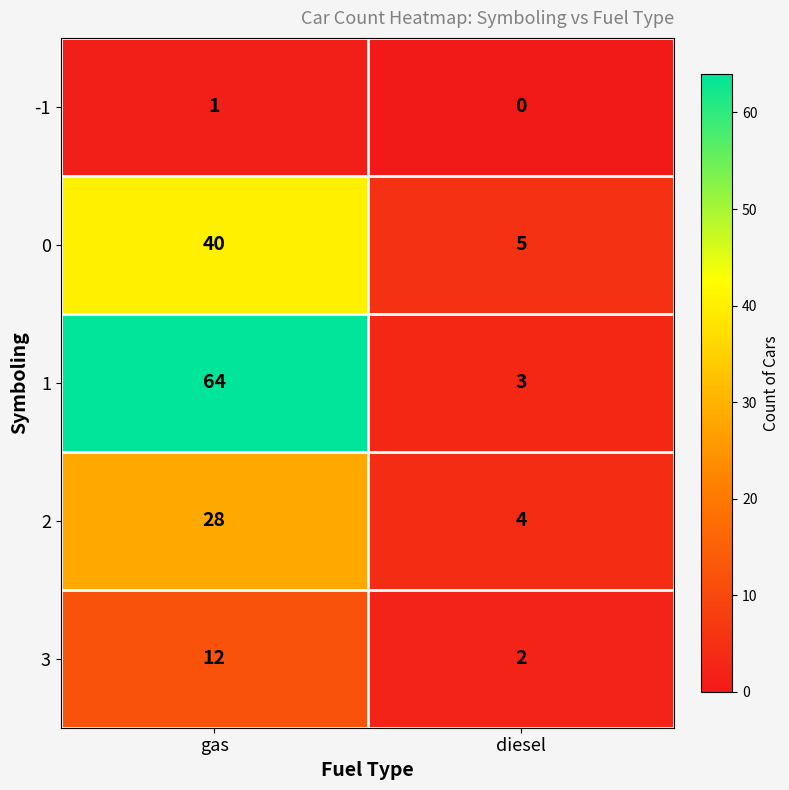

Reading right to left, transcribe all the data shown in this chart.

-1: diesel=0	gas=1
0: diesel=5	gas=40
1: diesel=3	gas=64
2: diesel=4	gas=28
3: diesel=2	gas=12